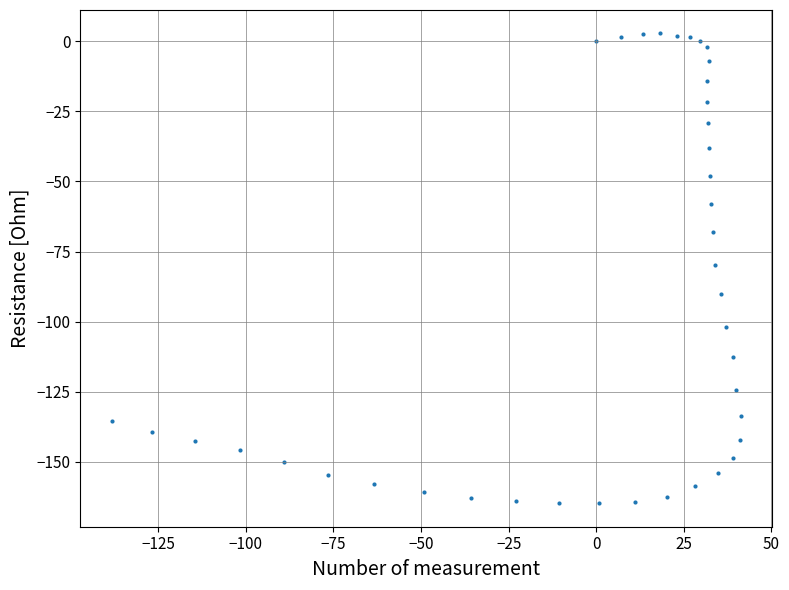

What is the range of X values (max minus min)?

179.5